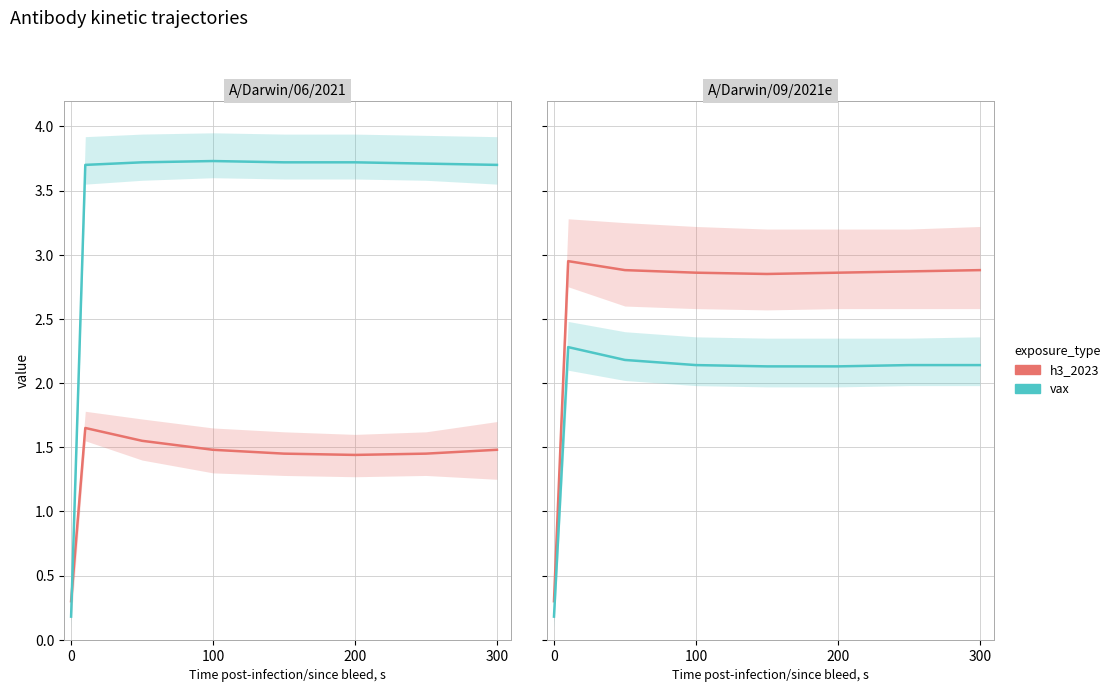

How many lines are shown in the chart?

2